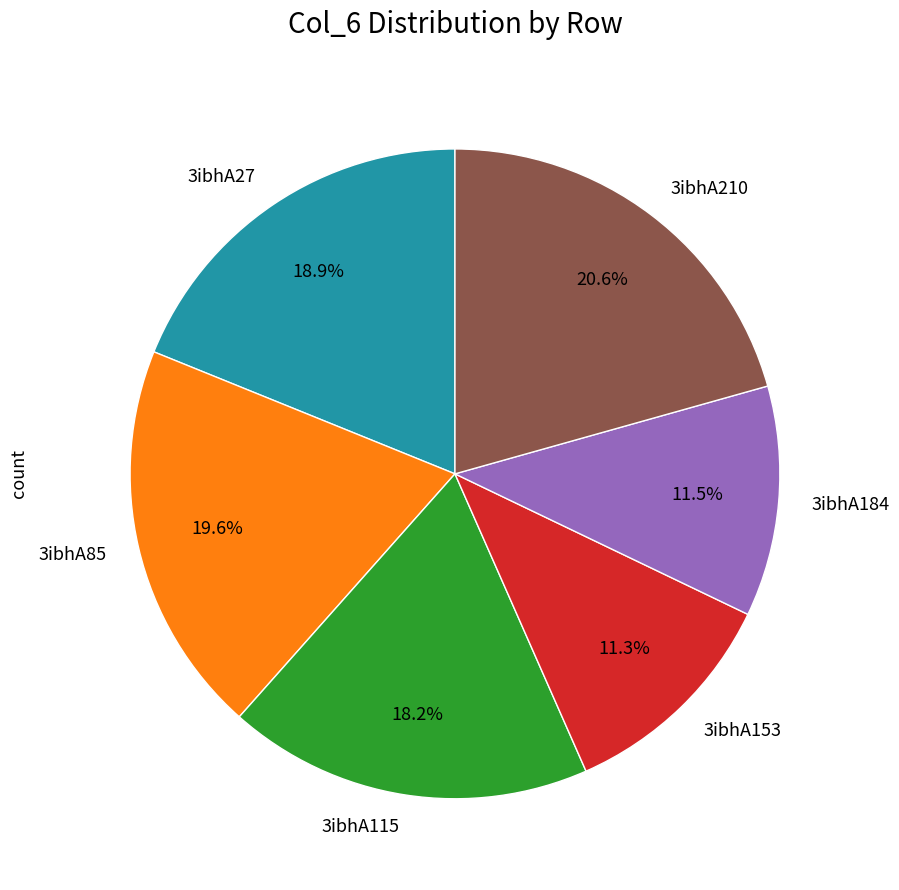

Is the sum of 3ibhA210 and 3ibhA153 greater than half?

No